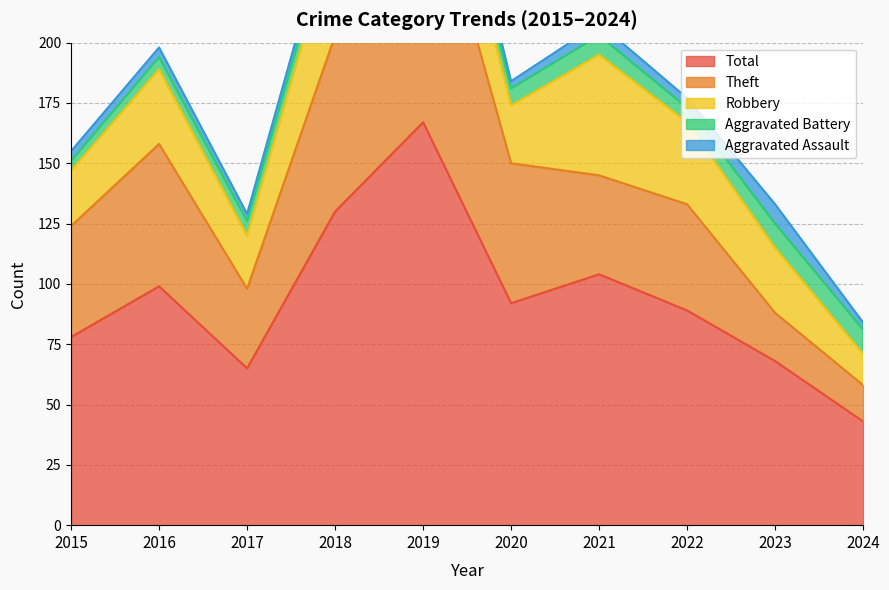

True or false: Aggravated Battery has a value of 3 at 2021.

False